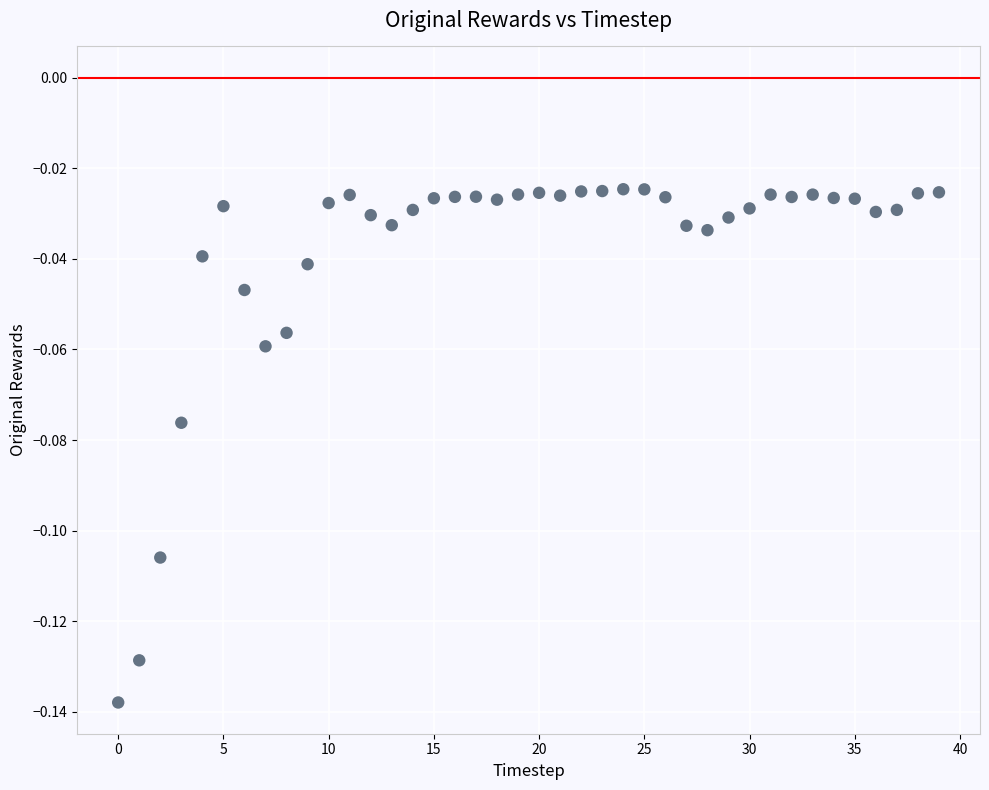

How many points are shown in the scatter plot?

40